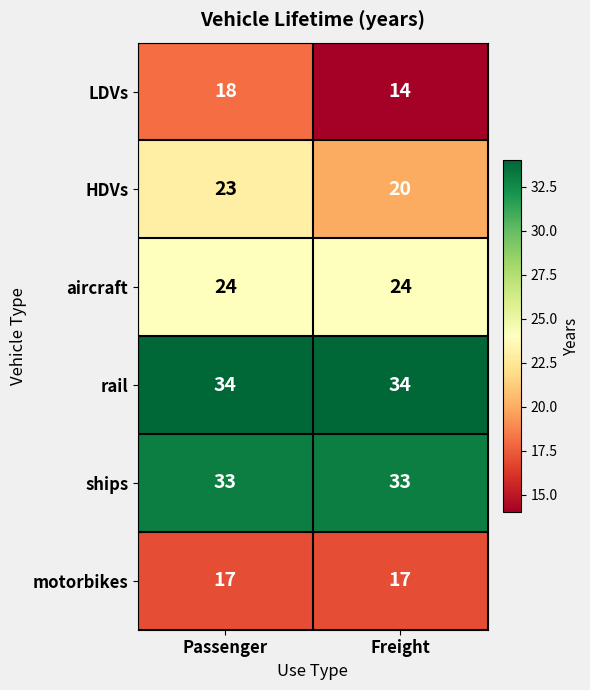

How many categories are shown in the chart?

2